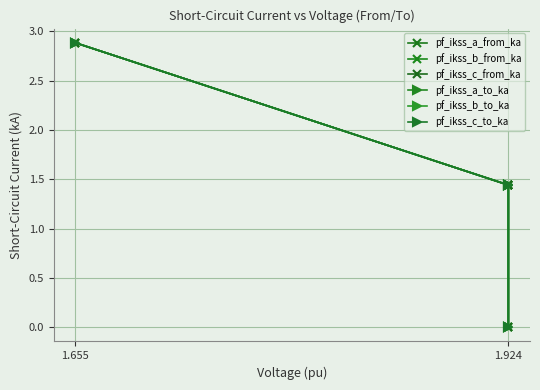

At which category is the sum across all series the highest?

1.655